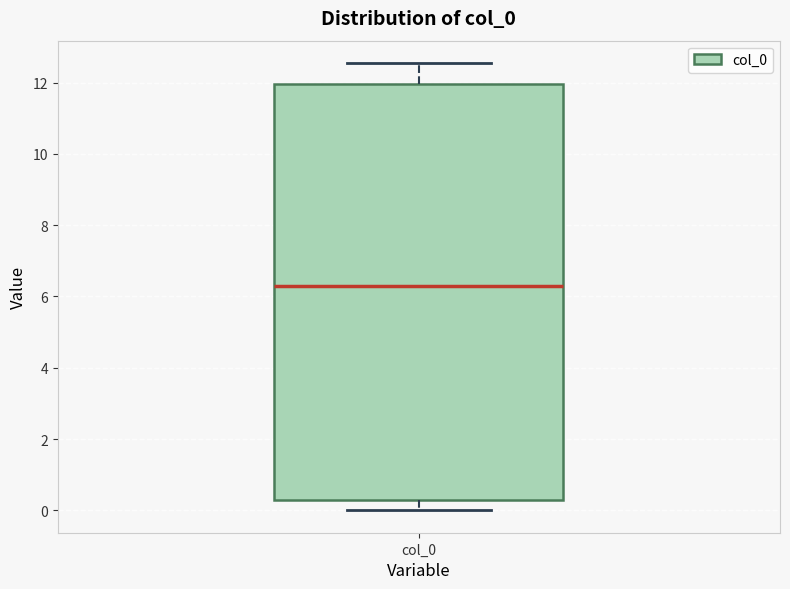

Read this box plot against the y-axis: the position of the median line, the range covered by the box, and the ends of both whiskers. The values are not printed on the chart, so give them approximately, as read against the axis.

median 6.2, box 0.2 to 12.0, whiskers 0.0 to 12.6